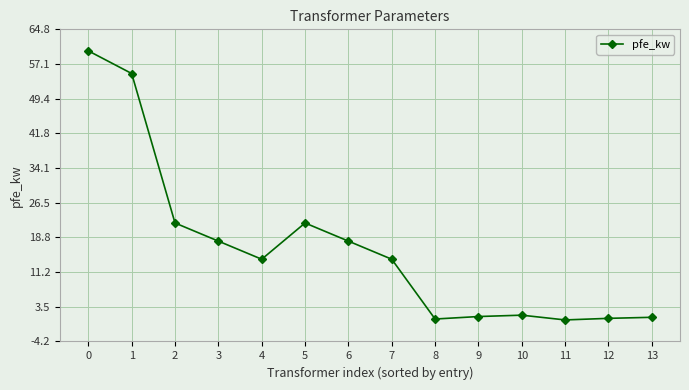

What is the maximum value shown in the chart?

60.0